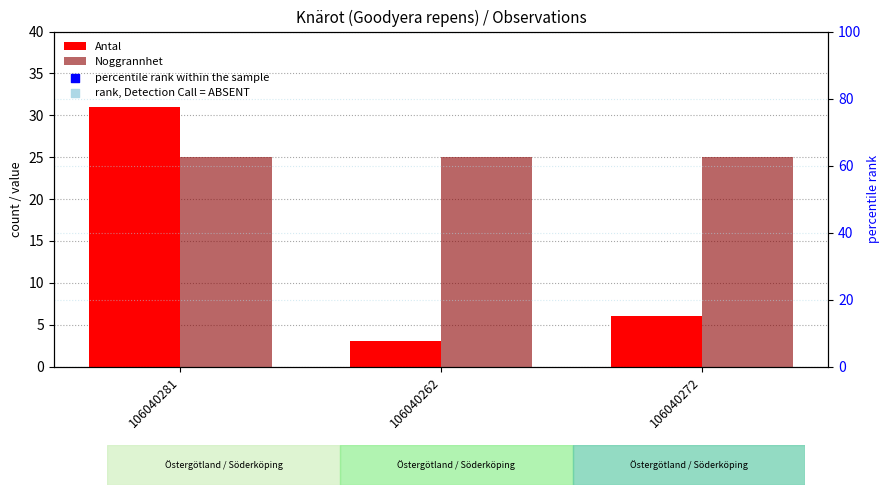

What are all the series names shown in the legend?

Antal, Noggrannhet, percentile rank within the sample, rank, Detection Call = ABSENT